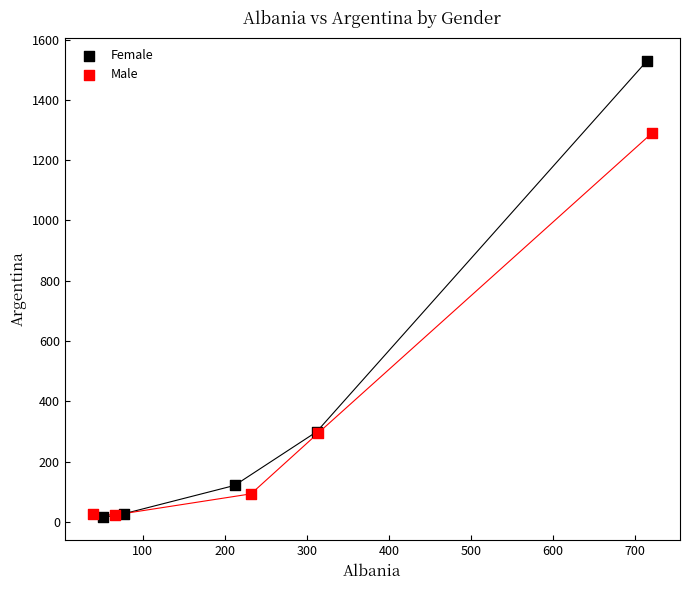

Which series has the widest spread of Y values?

Female